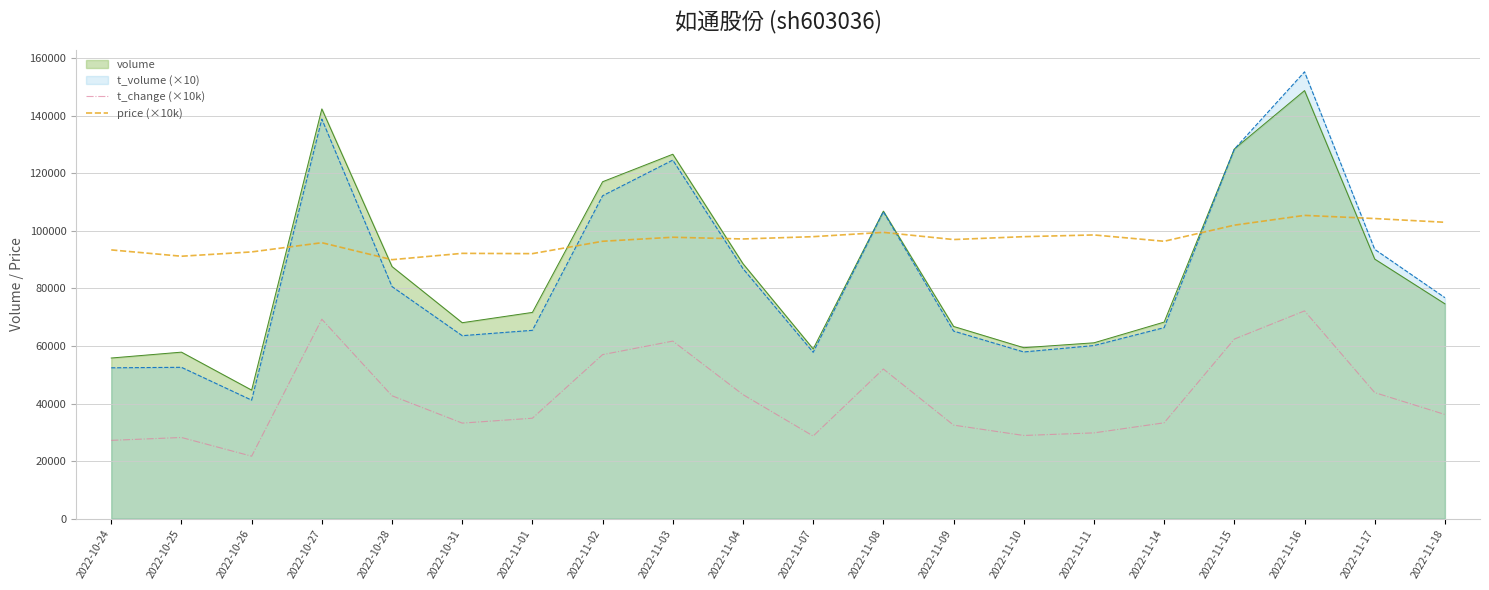

The value of t_change (×10k) at 2022-10-25 is 28200.0. True or false?

True